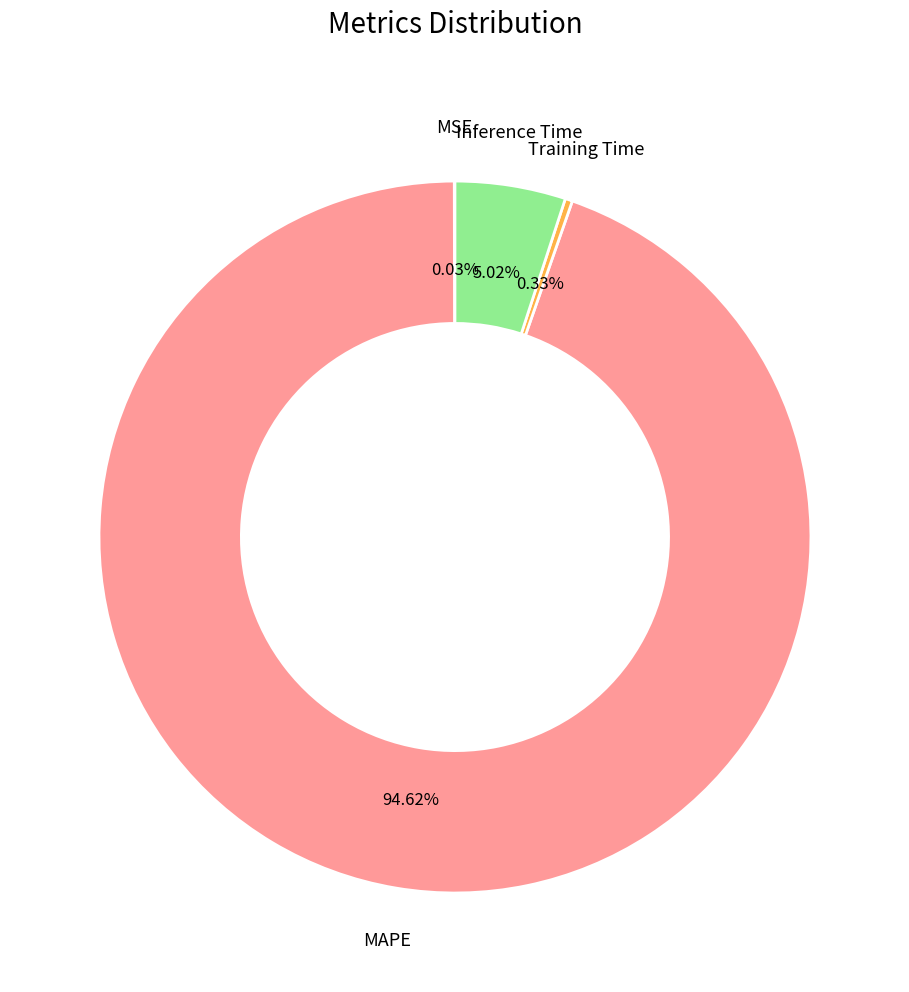

What percentage is the MAPE slice, to the nearest percent?

95%